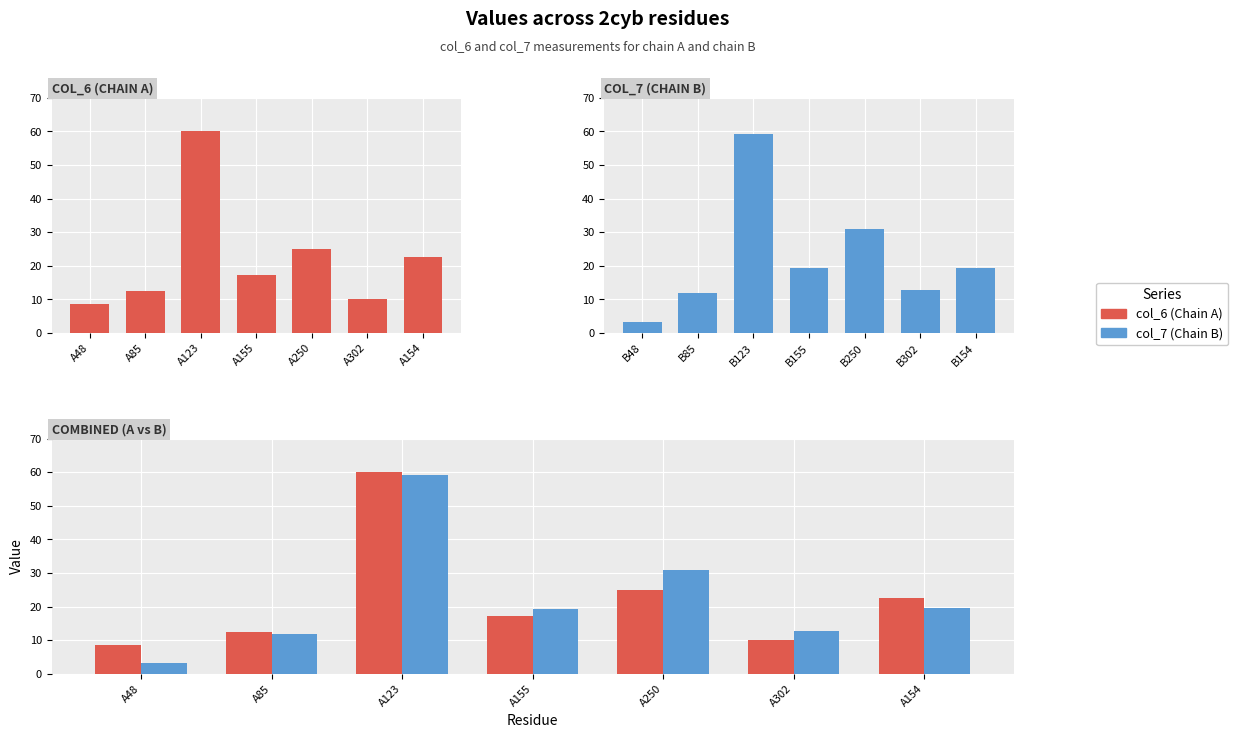

How many bars are there in total?

14